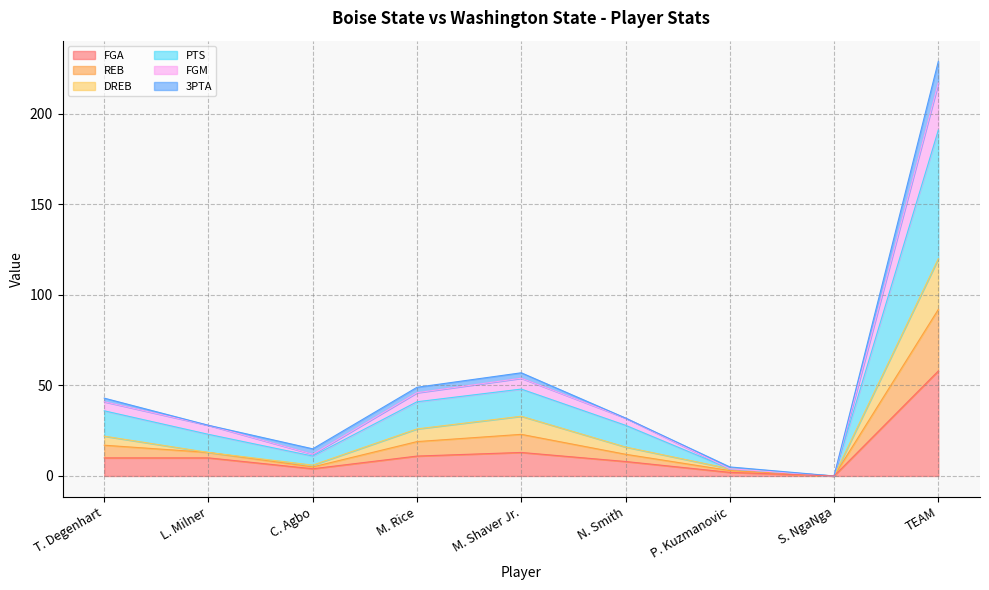

At which category is the sum across all series the highest?

TEAM